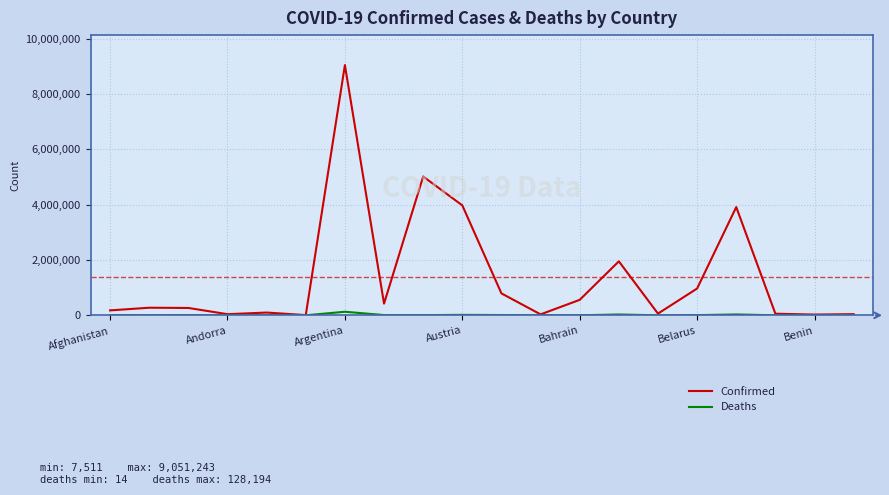

Which series has the widest spread of values?

Confirmed